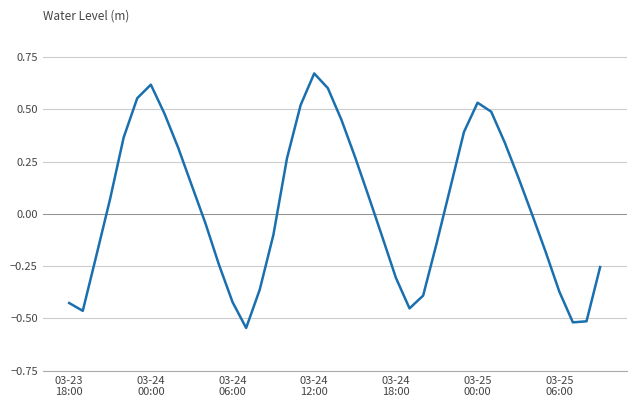

What is the difference between the maximum and minimum values?

1.2